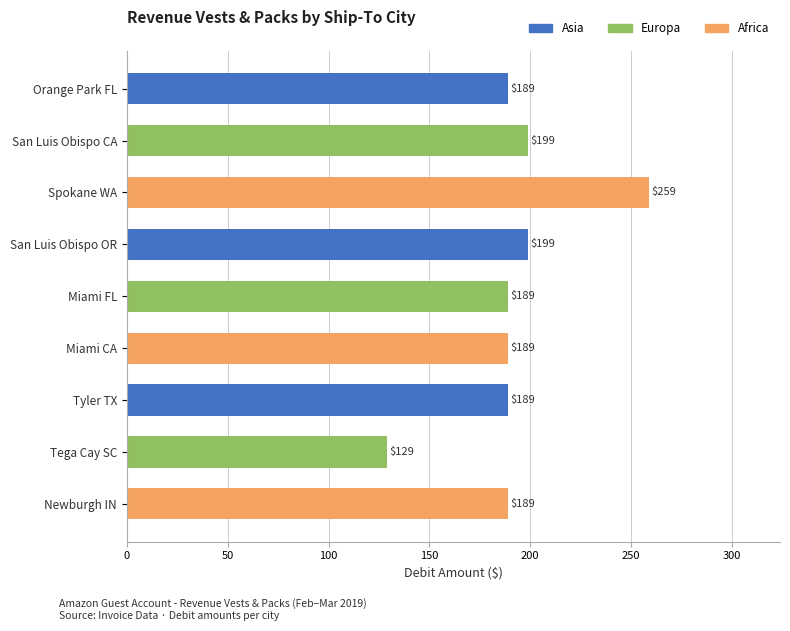

What is the label of the 5th bar from the bottom?

Miami FL